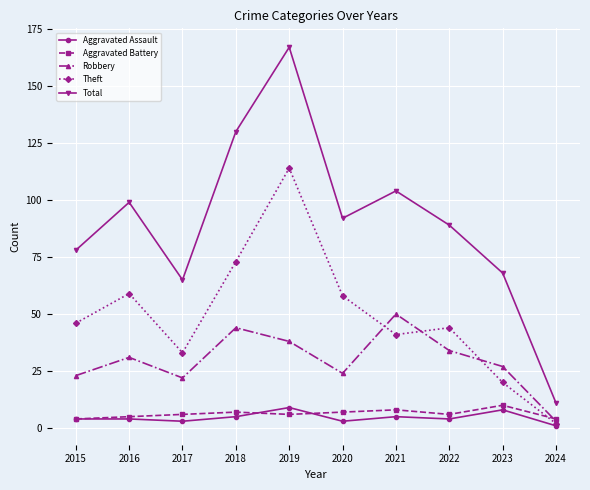

Does the chart display data point markers on the line(s)?

Yes